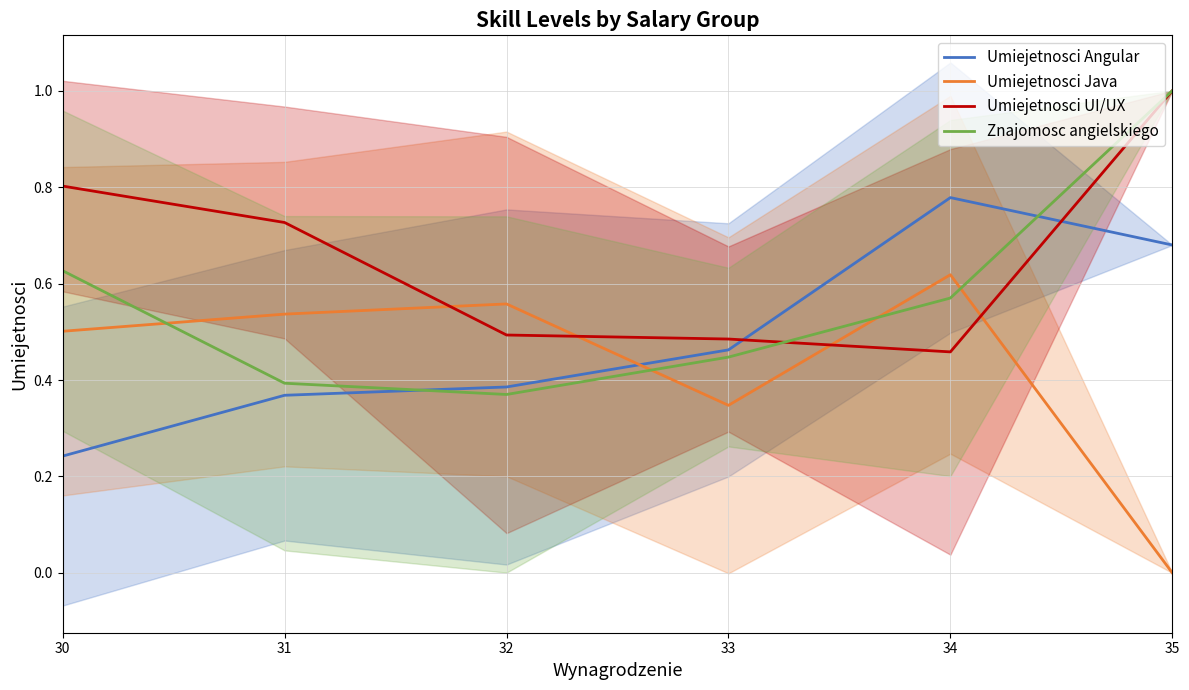

Which series has the largest range (max minus min)?

Znajomosc angielskiego